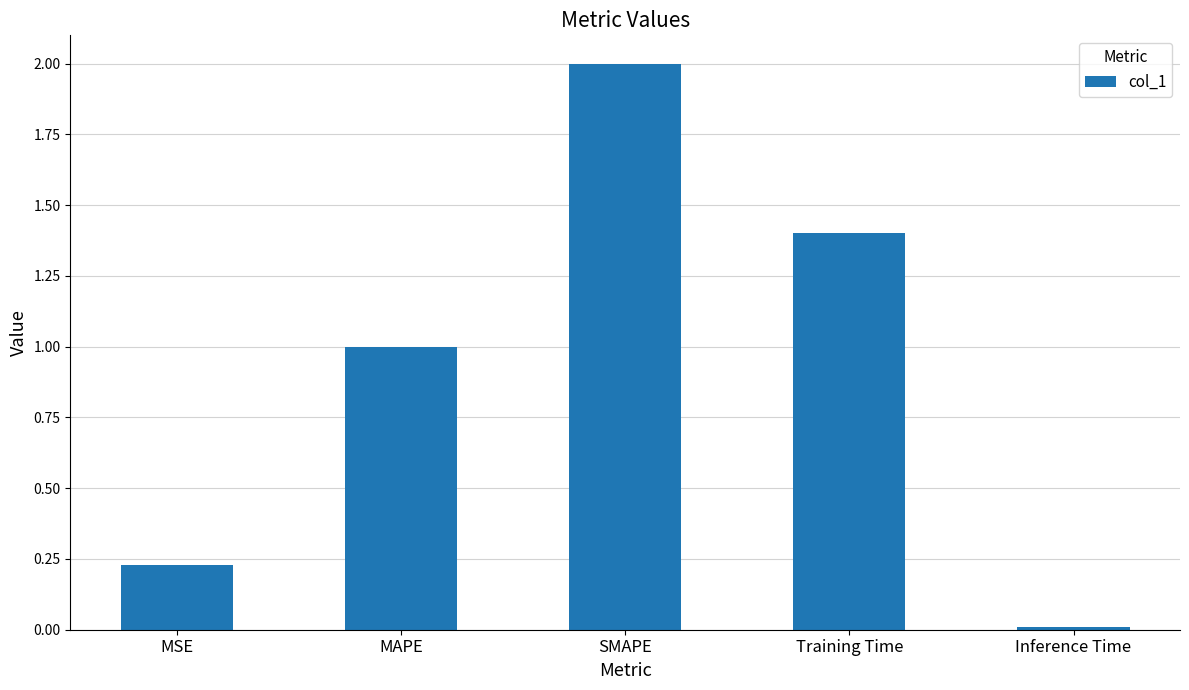

What is the difference between the values at SMAPE and Training Time?

0.6